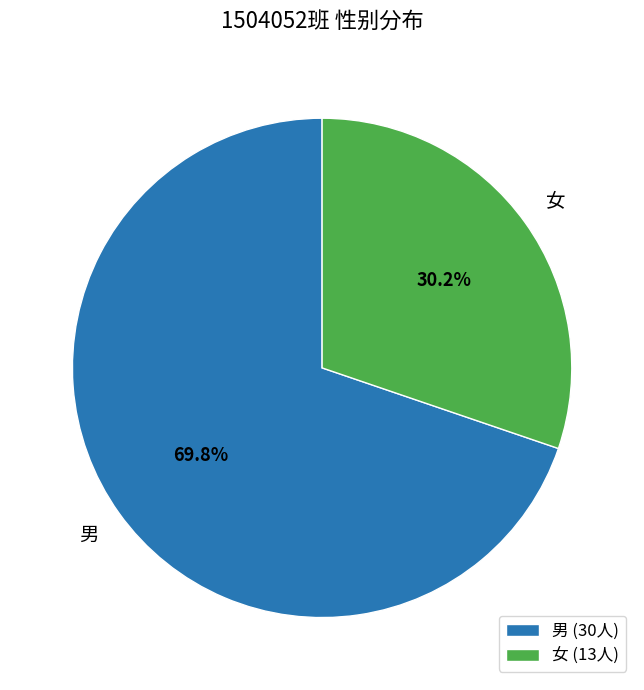

What is the smallest slice in the pie chart?

女